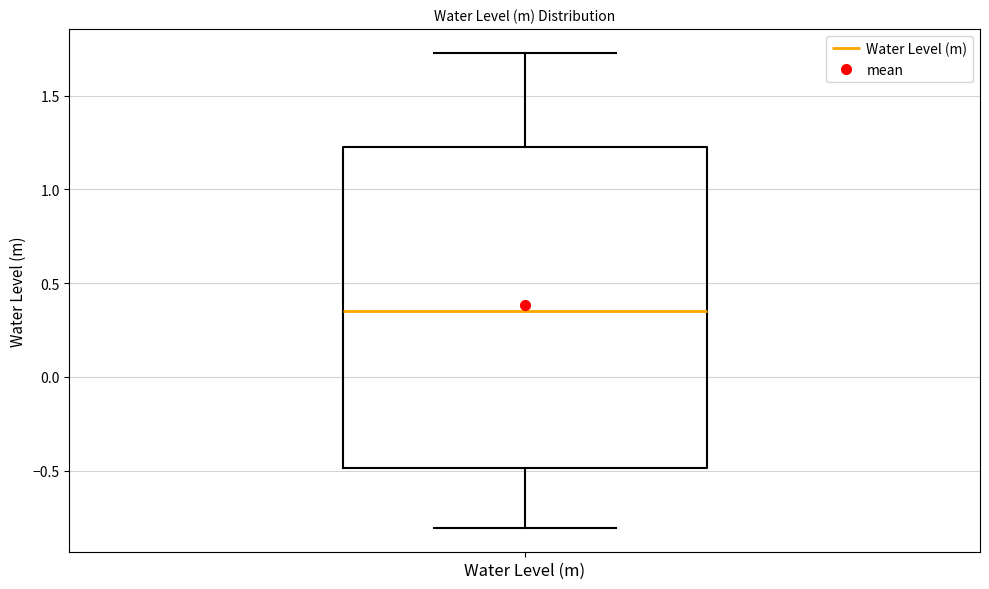

Transcribe this box plot: give where the median line is, the range the box spans, and where the two whiskers end, as read against the y-axis. The values are not printed on the chart, so give them approximately, as read against the axis.

median 0.35, box -0.50 to 1.25, whiskers -0.80 to 1.75